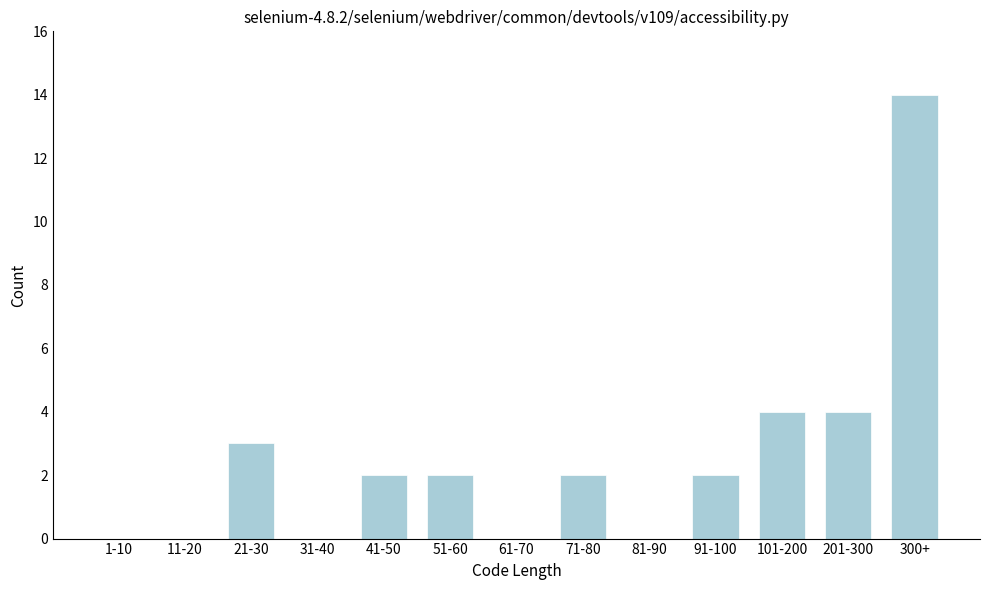

Reading right to left, what are all the values shown in this chart?

300+=14	201-300=4	101-200=4	91-100=2	81-90=0	71-80=2	61-70=0	51-60=2	41-50=2	31-40=0	21-30=3	11-20=0	1-10=0